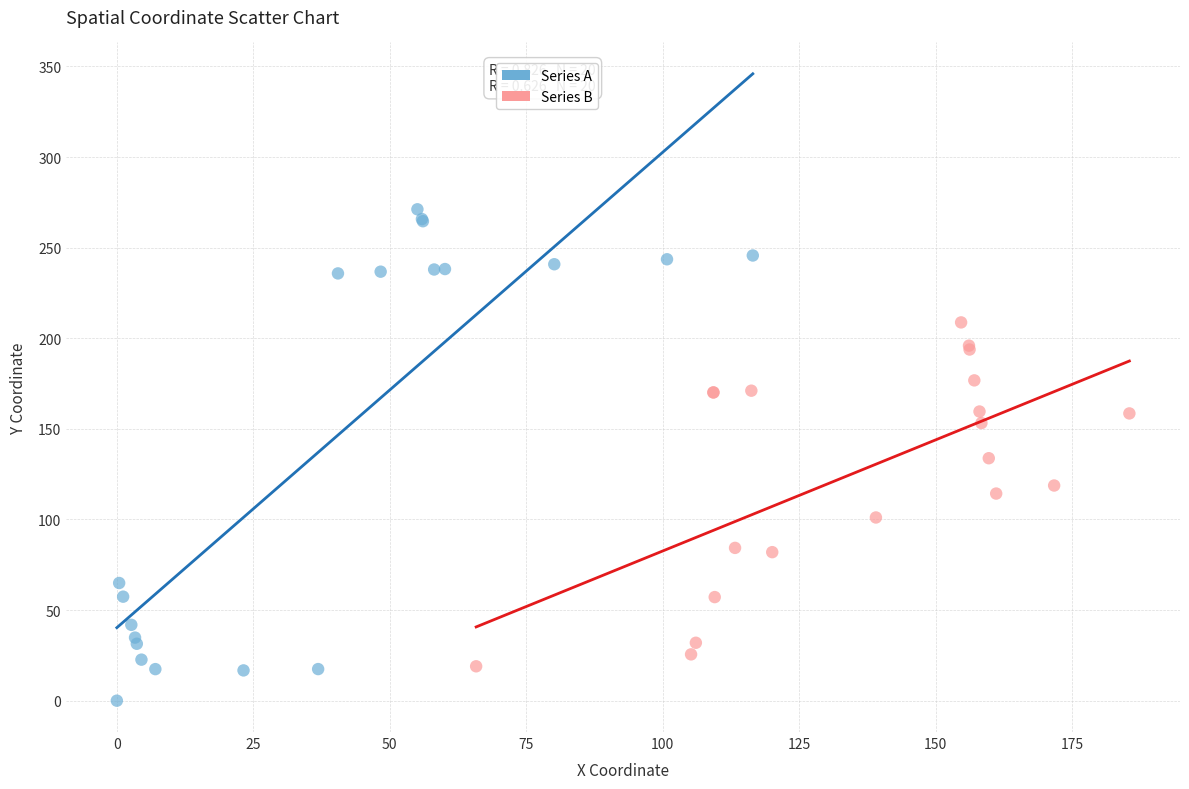

Which series contains the highest Y value?

Series A